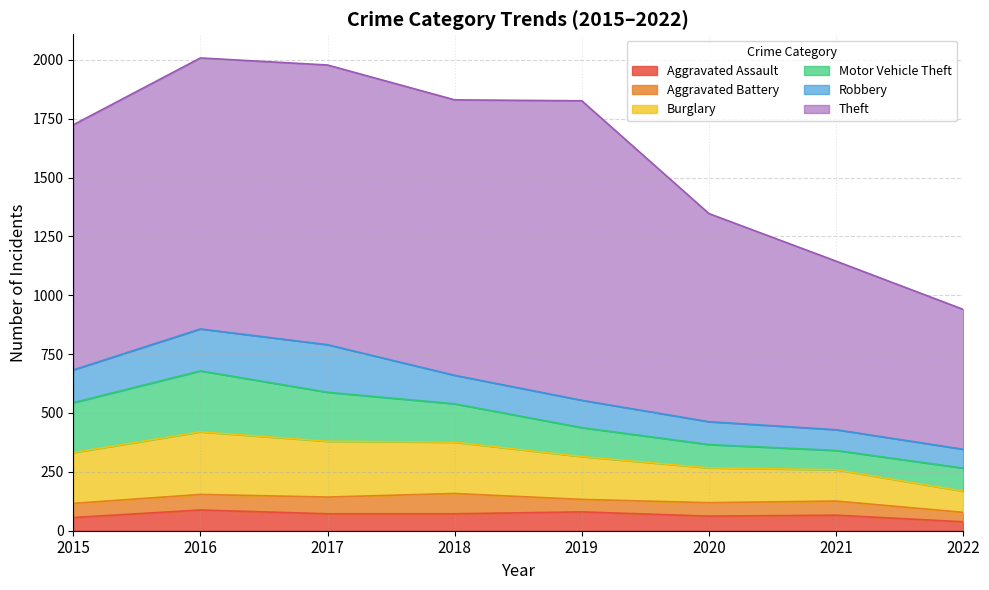

Rank the series at 2019 from highest to lowest value.

Theft, Burglary, Motor Vehicle Theft, Robbery, Aggravated Assault, Aggravated Battery